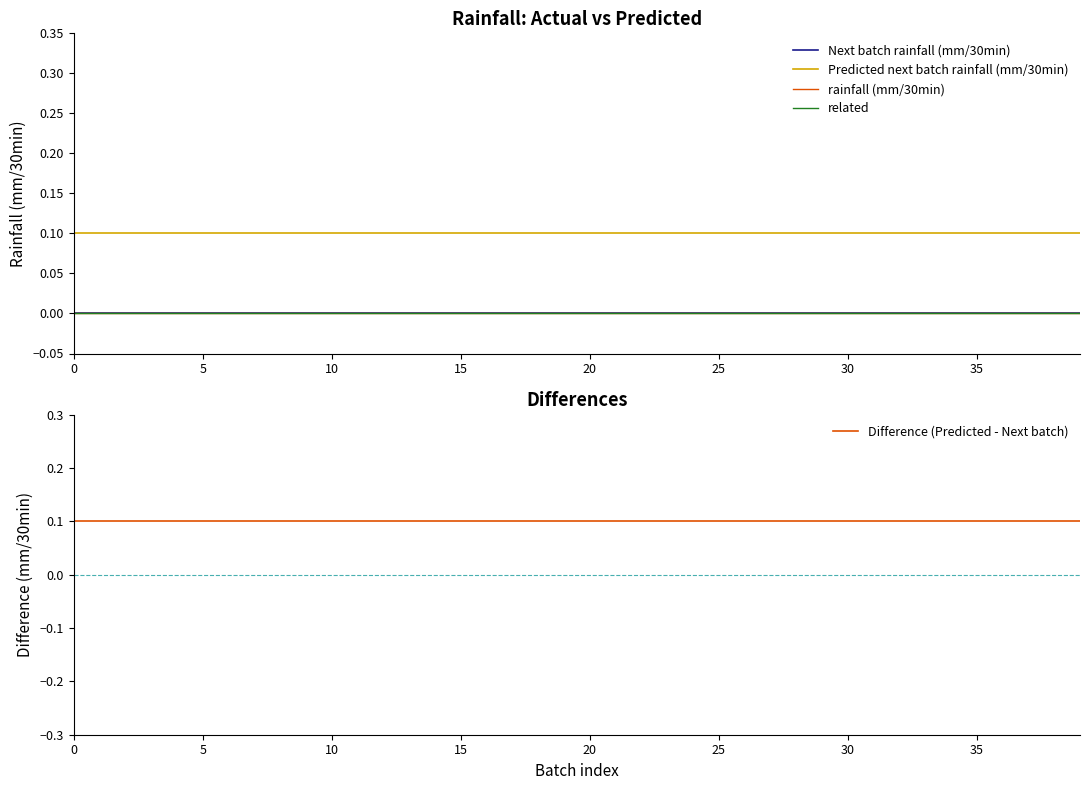

True or false: Predicted next batch rainfall (mm/30min) and related intersect in this chart.

False